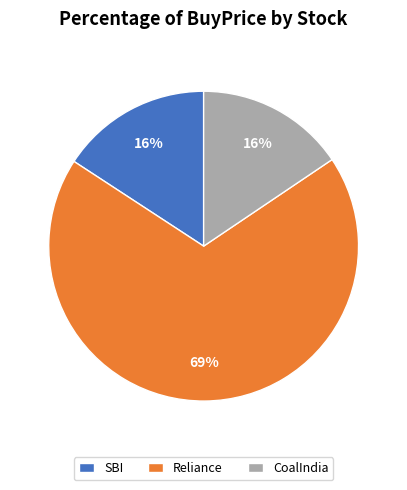

What is the largest slice in the pie chart?

Reliance